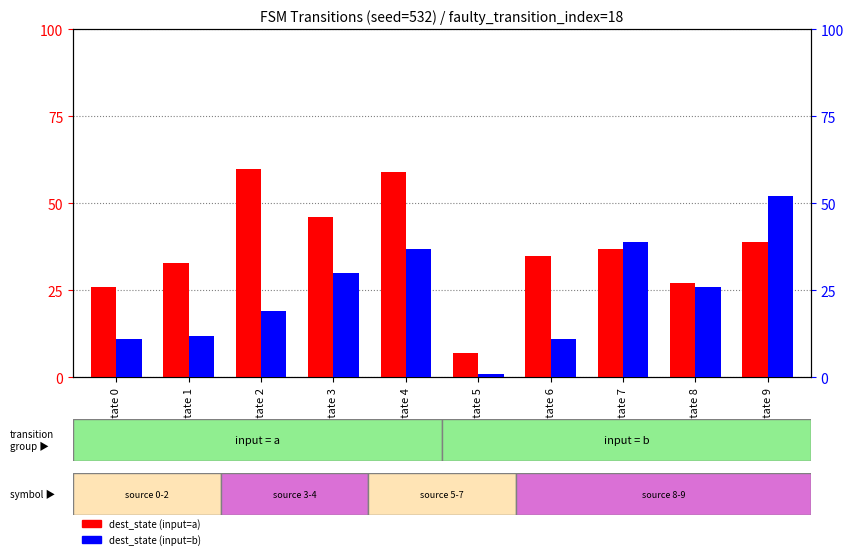

Reading left to right, extract all data points from this chart.

dest_state (input=a): state 0=26	state 1=33	state 2=60	state 3=46	state 4=59	state 5=7	state 6=35	state 7=37	state 8=27	state 9=39
dest_state (input=b): state 0=11	state 1=12	state 2=19	state 3=30	state 4=37	state 5=1	state 6=11	state 7=39	state 8=26	state 9=52